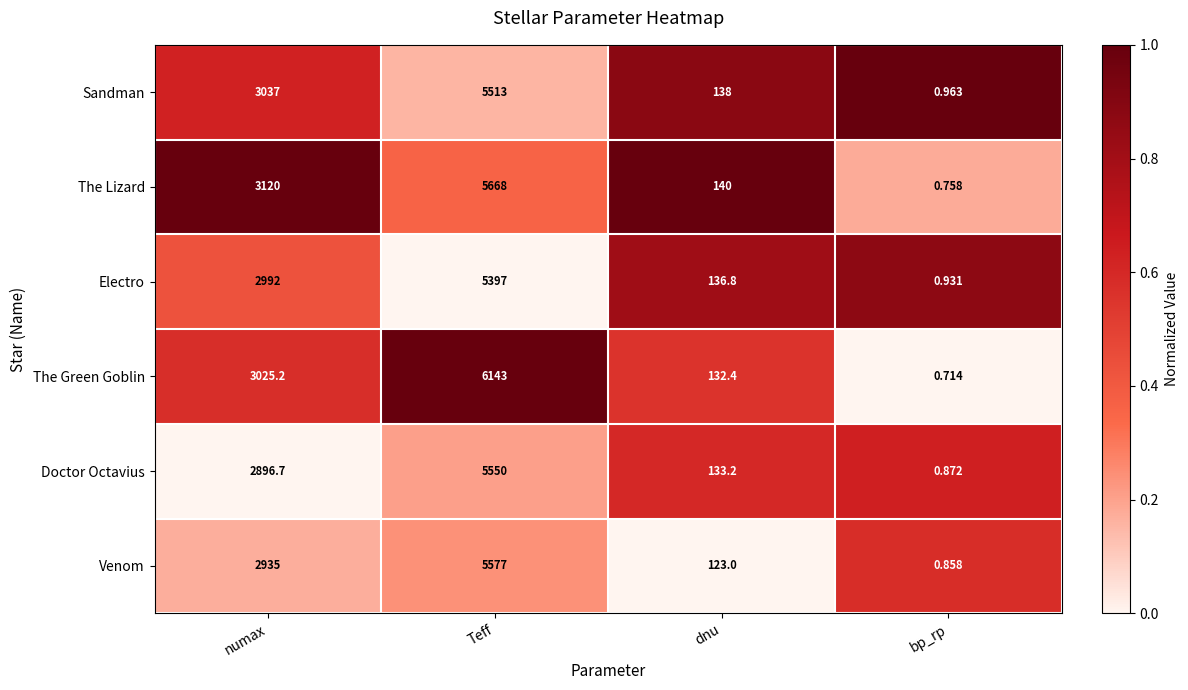

Which category has the lowest value in the Sandman series?

bp_rp